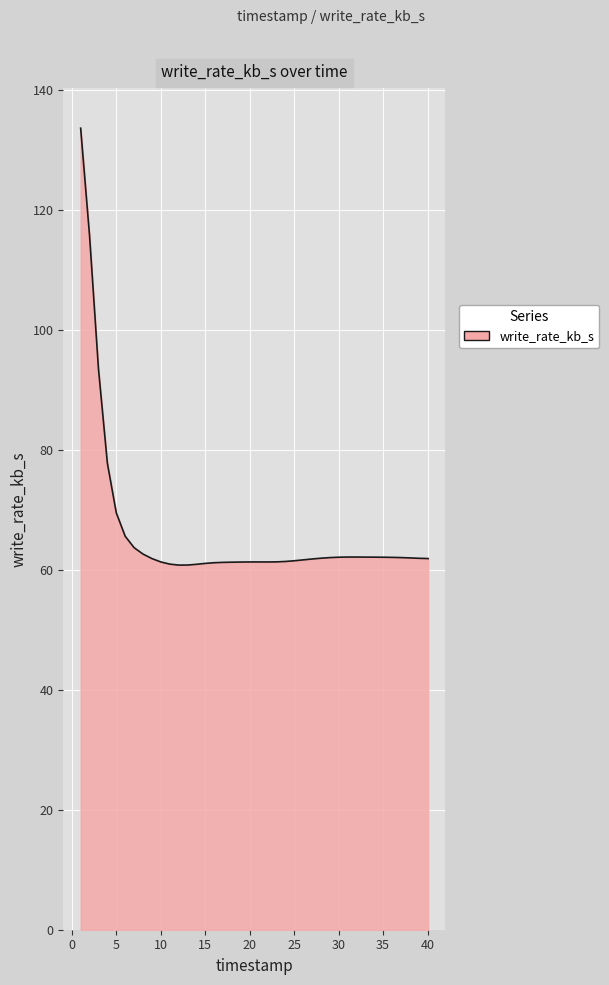

What is the difference between the maximum and minimum values?

72.8